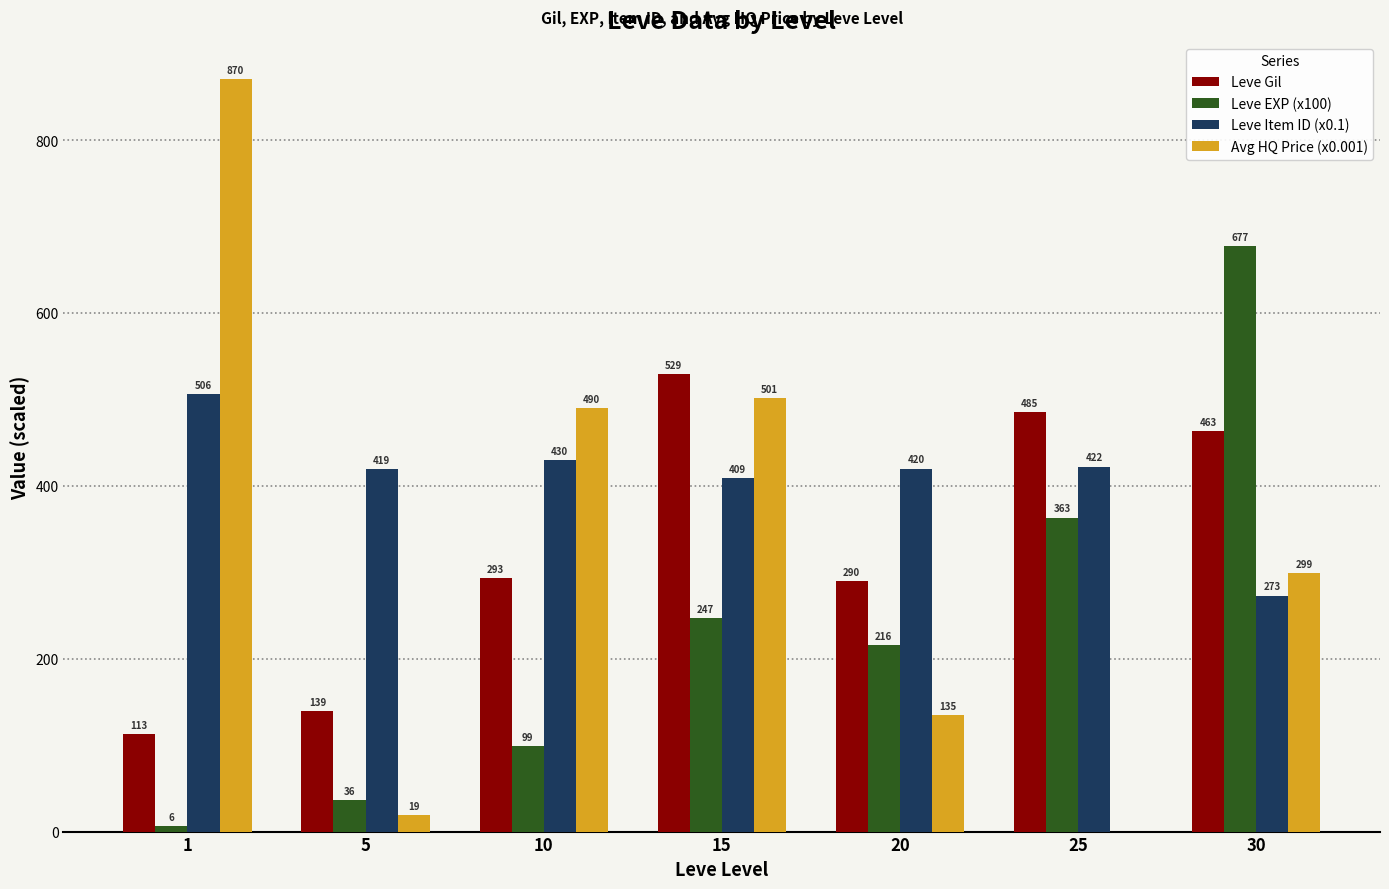

What is the highest value of the Leve Item ID (x0.1) series?

506